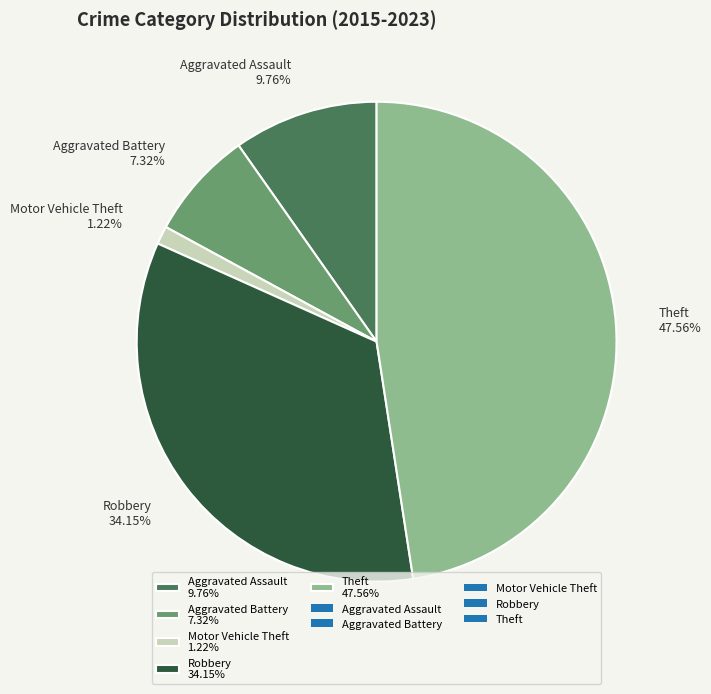

To the nearest percent, what is the difference between the largest and smallest slice percentages?

46%